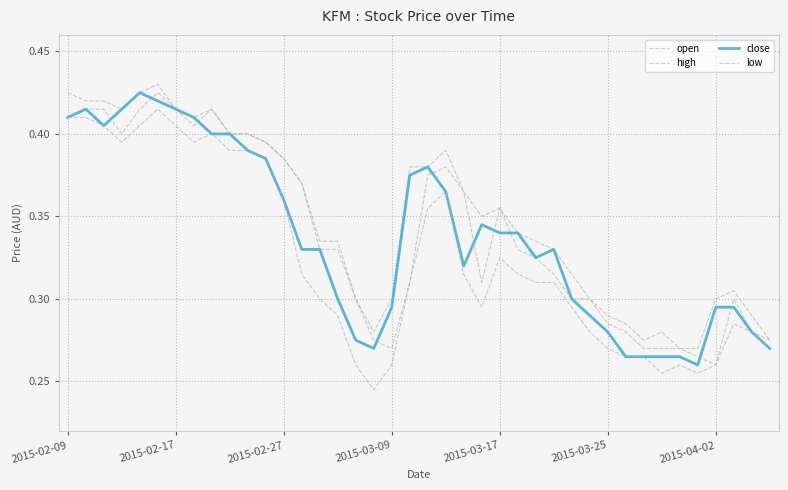

True or false: close and open intersect in this chart.

True